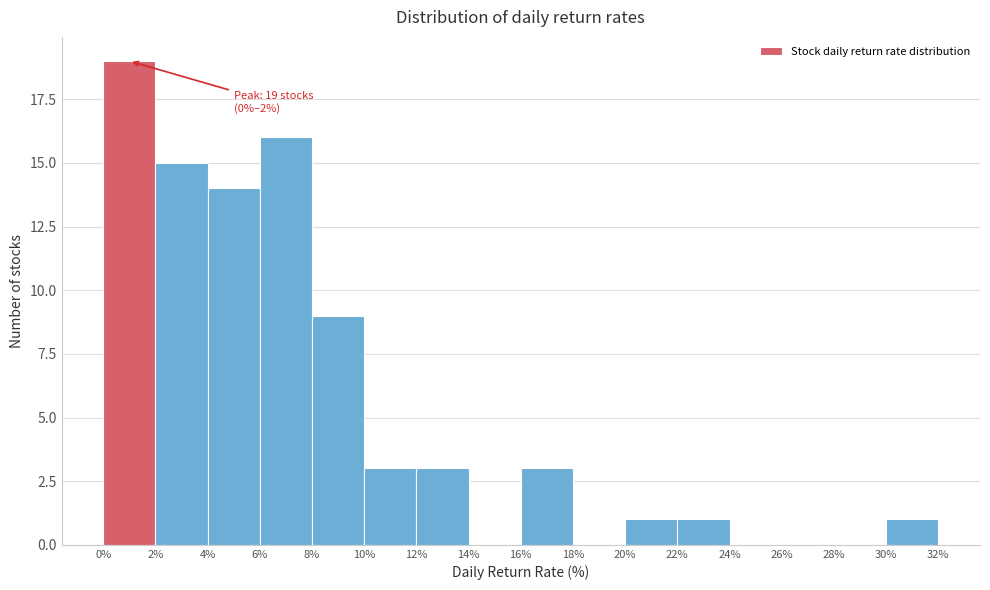

Over which range of the x-axis is the bar tallest?

0% to 2%